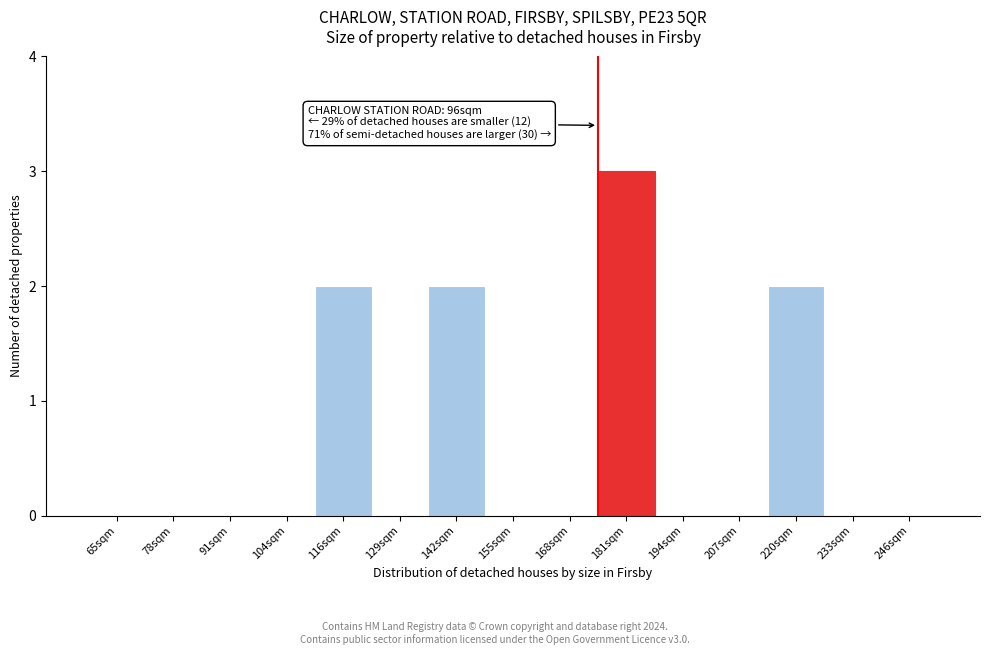

Reading left to right, transcribe all the data shown in this chart.

65sqm=0	78sqm=0	91sqm=0	104sqm=0	116sqm=2	129sqm=0	142sqm=2	155sqm=0	168sqm=0	181sqm=3	194sqm=0	207sqm=0	220sqm=2	233sqm=0	246sqm=0